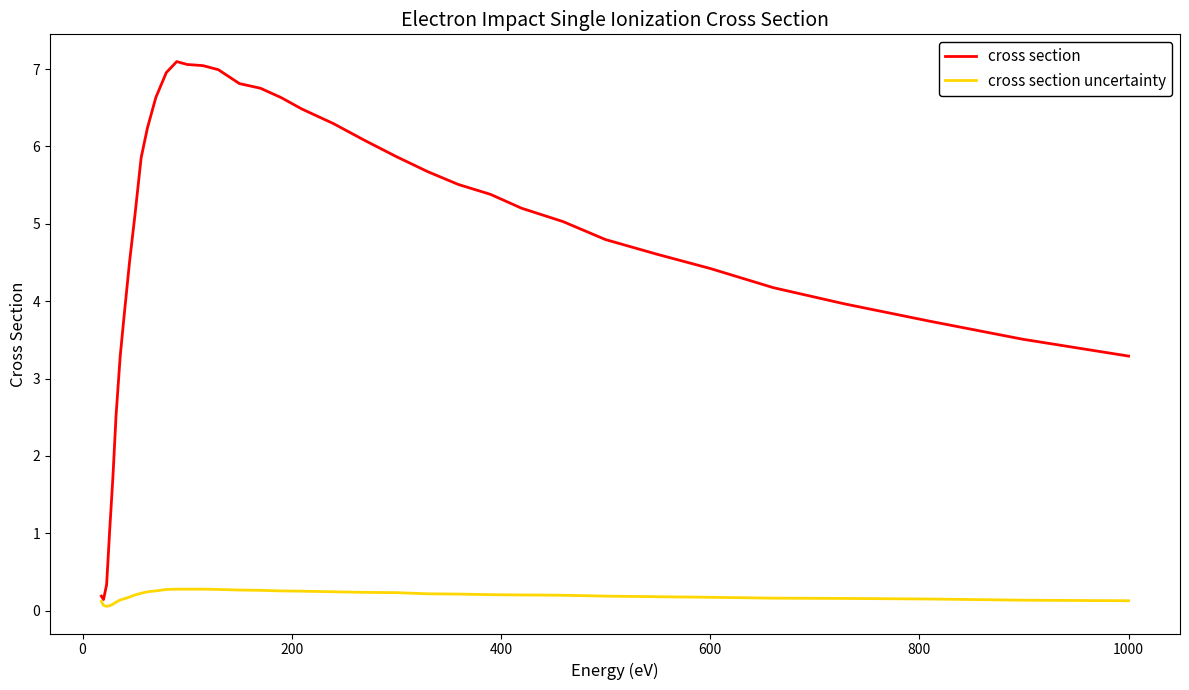

Which series has the largest total across all categories?

cross section